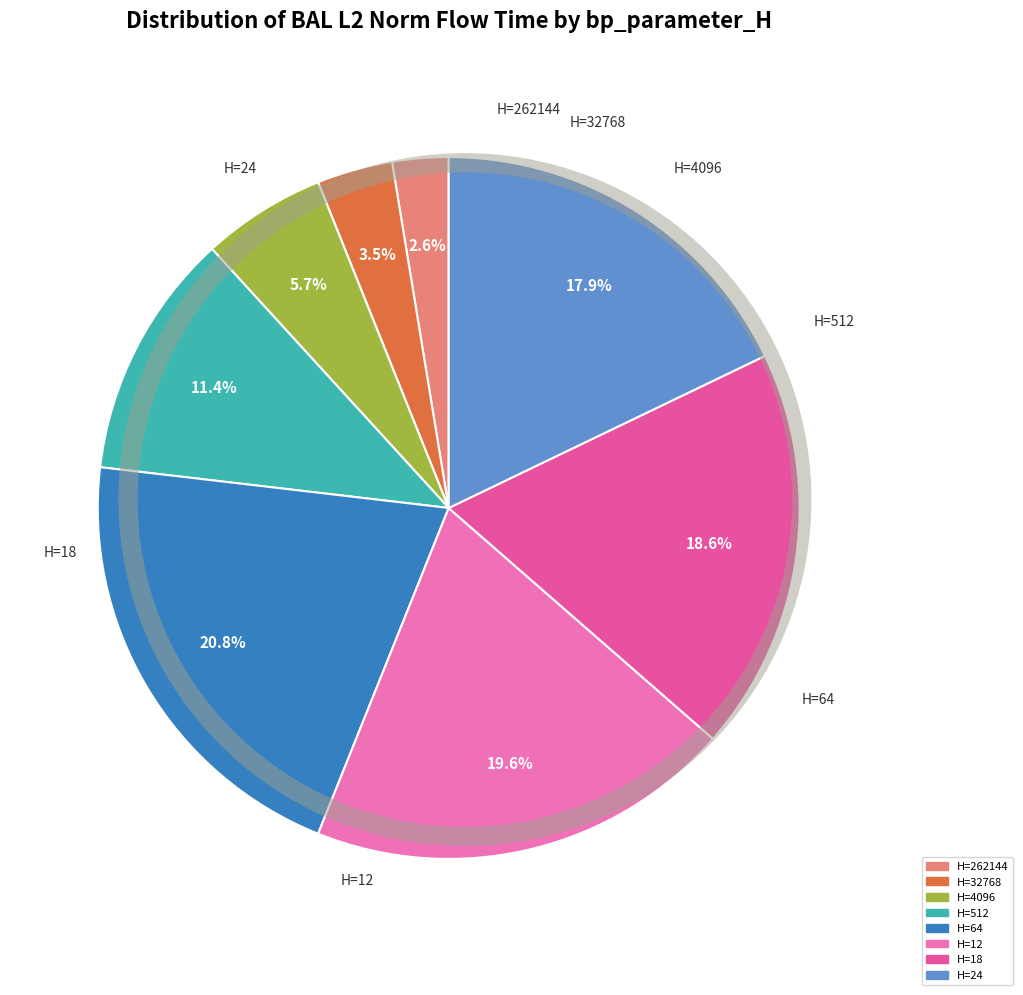

To the nearest percent, what portion does 4096 represent?

6%